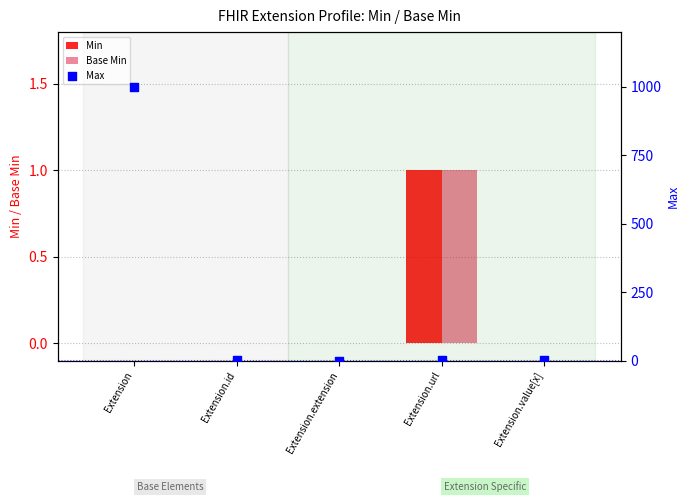

Which series has the largest total across all categories?

Max